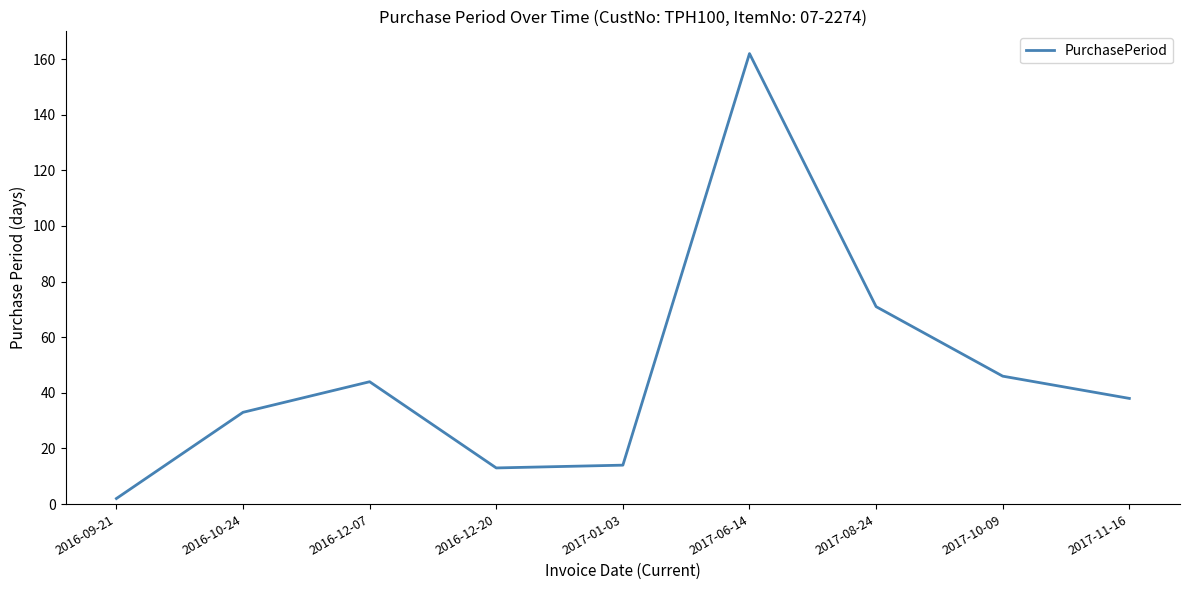

True or false: the data shows 26 at 2017-10-09.

False